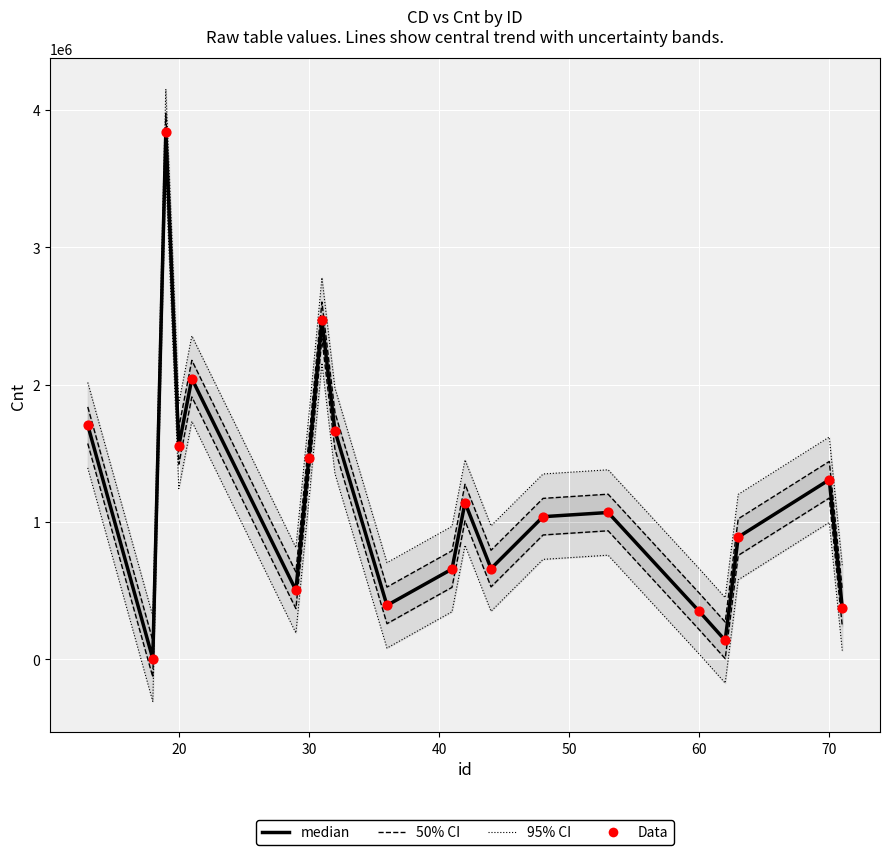

What are all the series names shown in the legend?

95% CI, 50% CI, median, Data